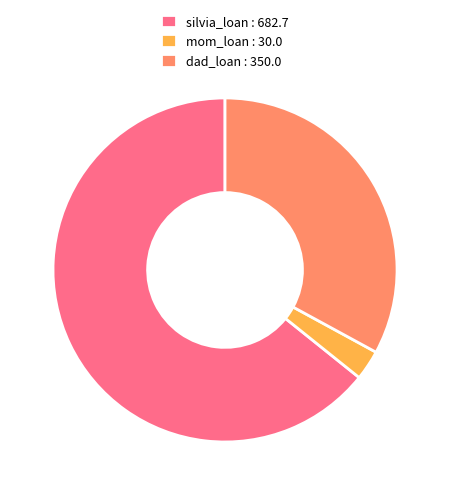

Count the number of slices in the pie.

3